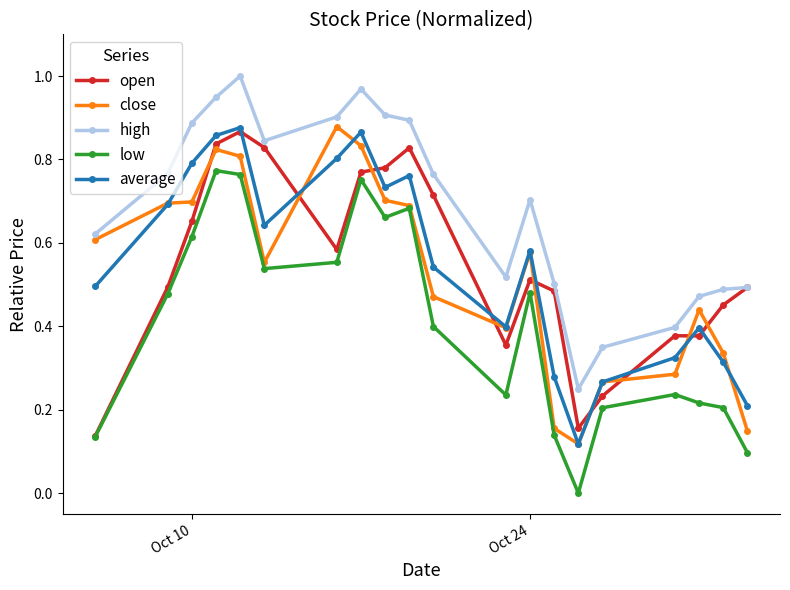

True or false: average and low cross at least once.

False